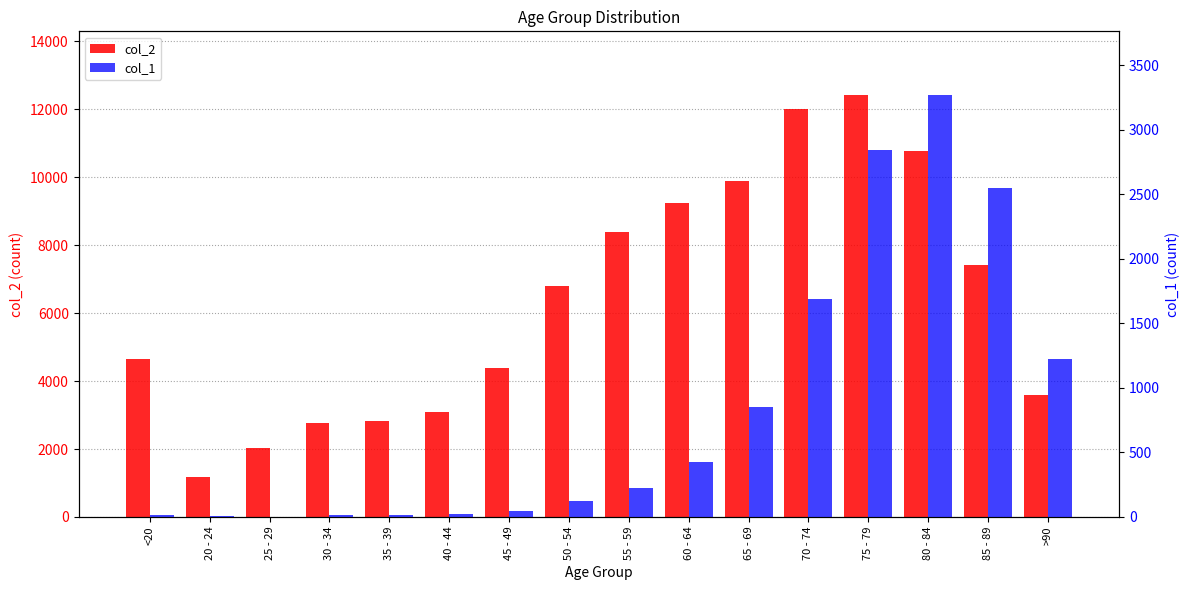

How many data points in col_1 are less than 227?

8